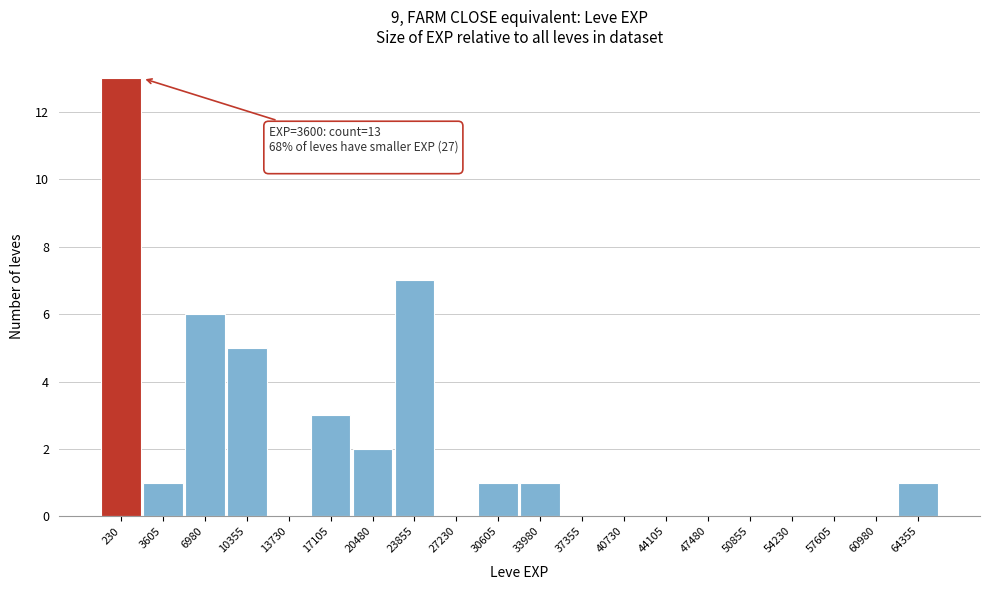

Reading right to left, transcribe all the data shown in this chart.

64355=1	60980=0	57605=0	54230=0	50855=0	47480=0	44105=0	40730=0	37355=0	33980=1	30605=1	27230=0	23855=7	20480=2	17105=3	13730=0	10355=5	6980=6	3605=1	230=13